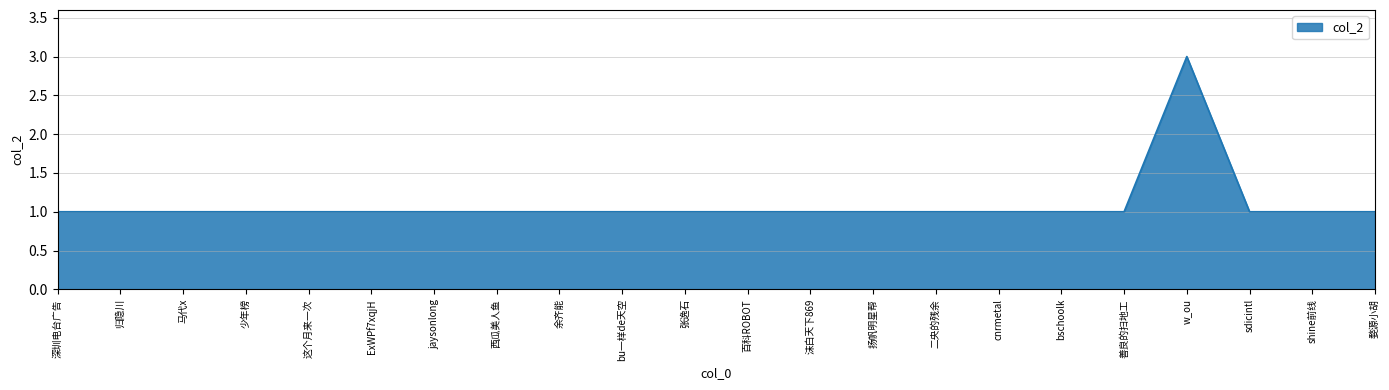

What is the difference between the maximum and minimum values?

2